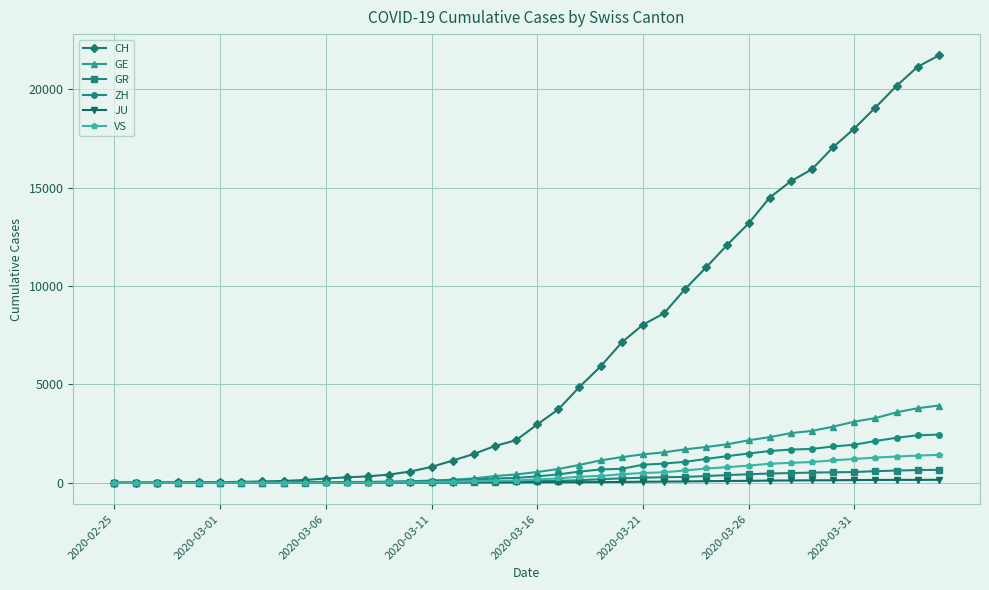

What is the highest value of the CH series?

21728